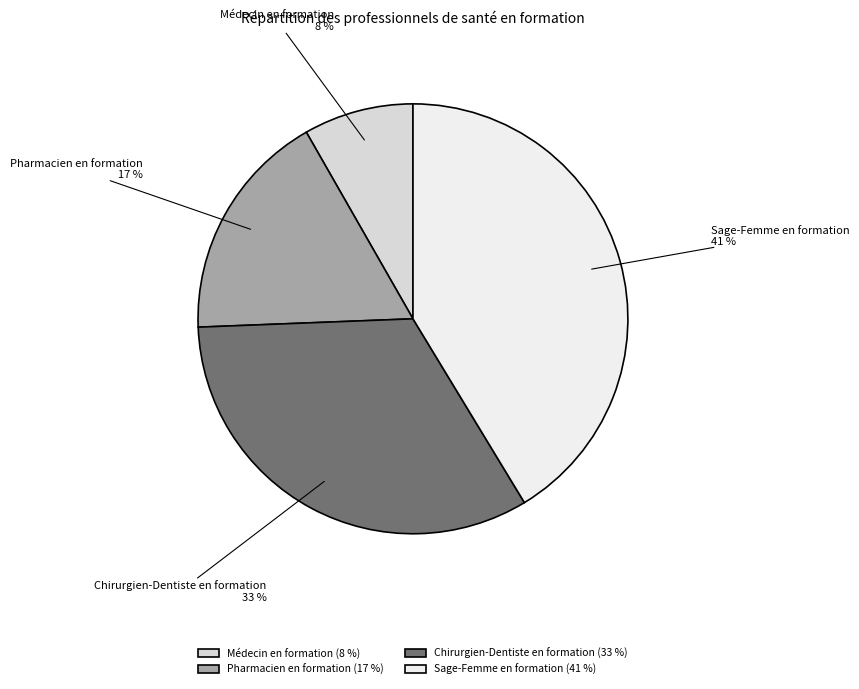

Rank the categories by value from lowest to highest.

Médecin en formation, Pharmacien en formation, Chirurgien-Dentiste en formation, Sage-Femme en formation